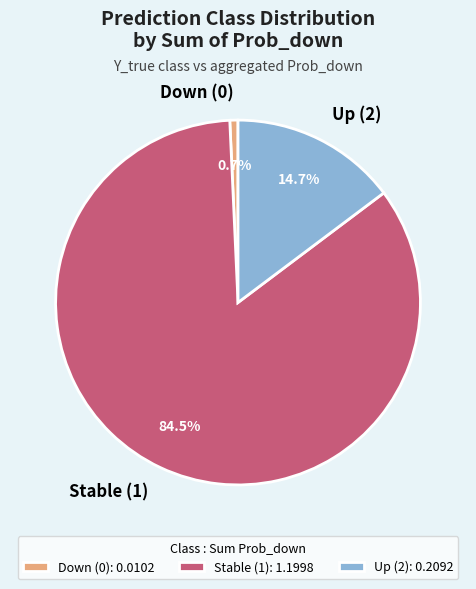

Which has a higher value, Stable (1) or Down (0)?

Stable (1)